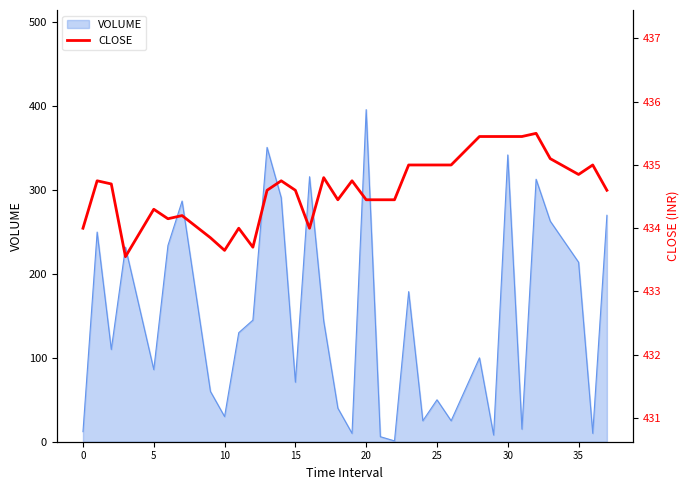

What is the difference between the maximum and minimum values?

1.9